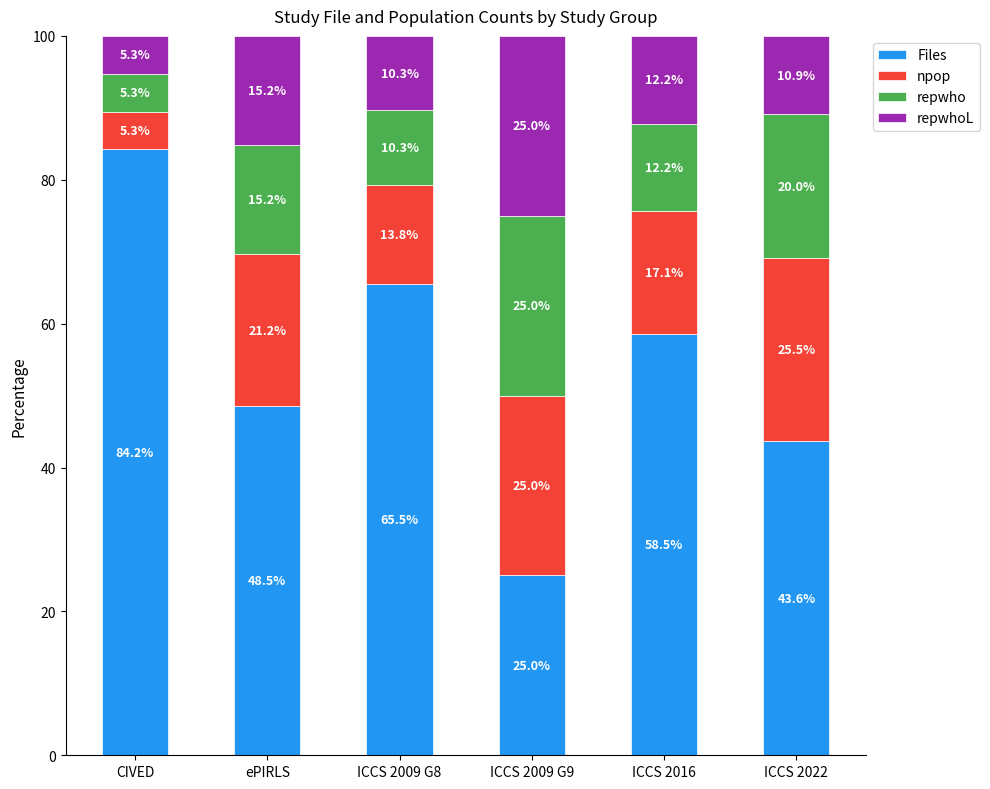

True or false: Files has a value of 84.2 at CIVED.

True